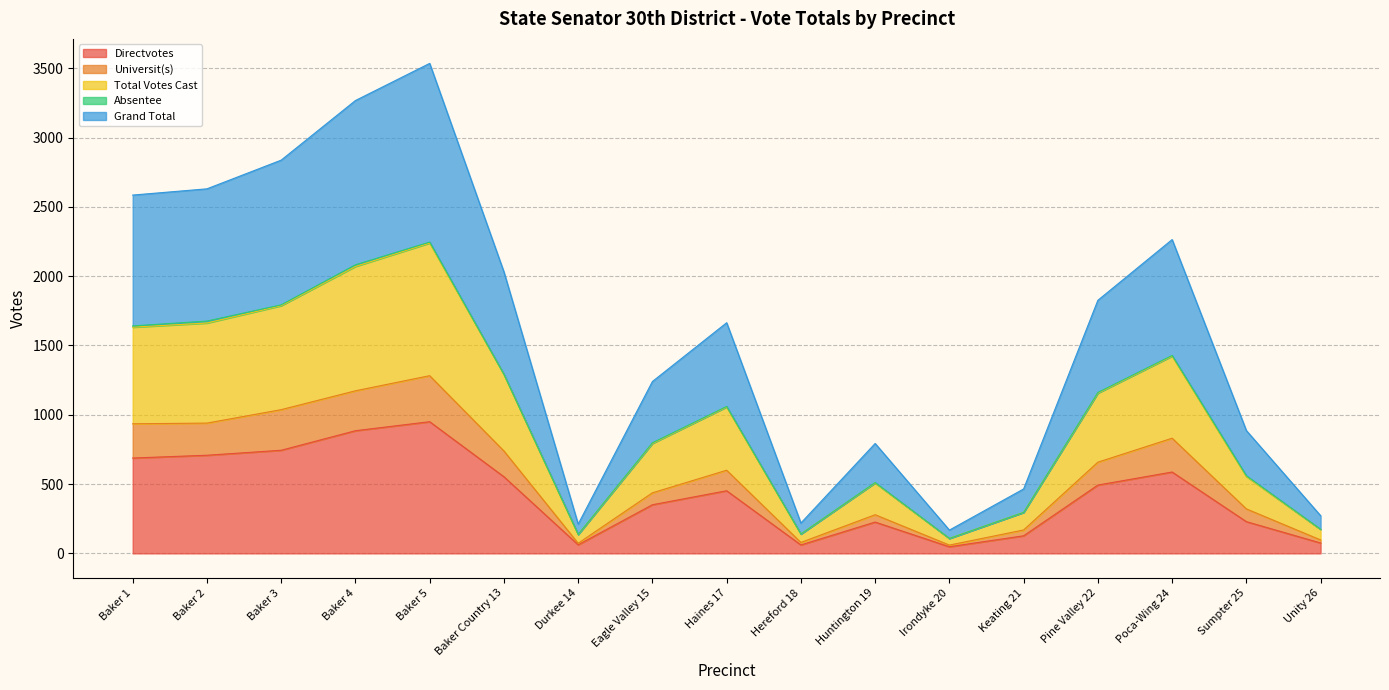

At which category does the chart reach its peak across all series?

Baker 5